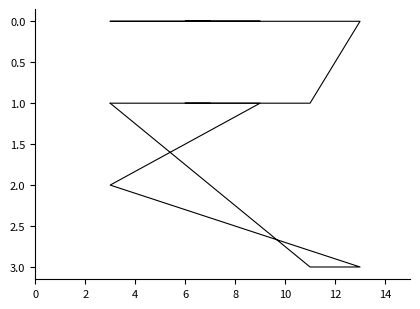

At which category is the sum across all series the highest?

2